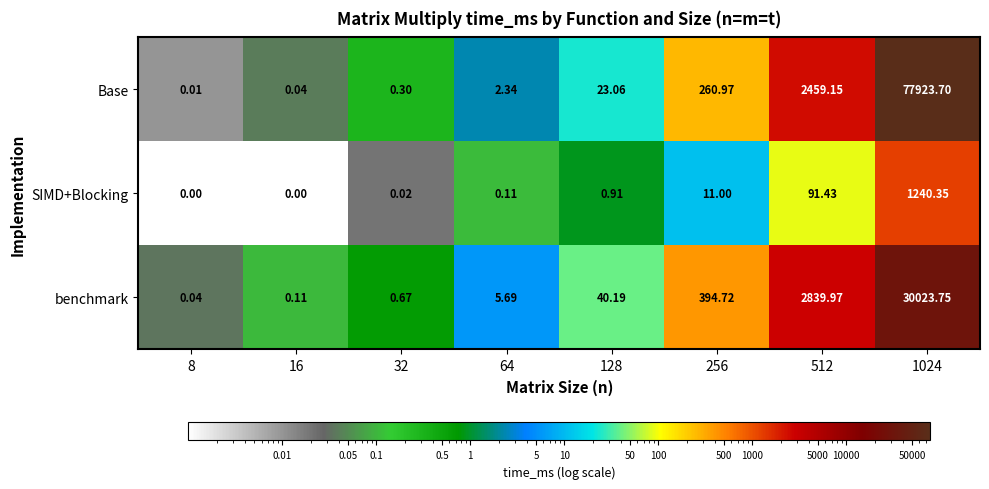

Rank the series by their maximum value, from lowest to highest.

SIMD+Blocking, benchmark, Base